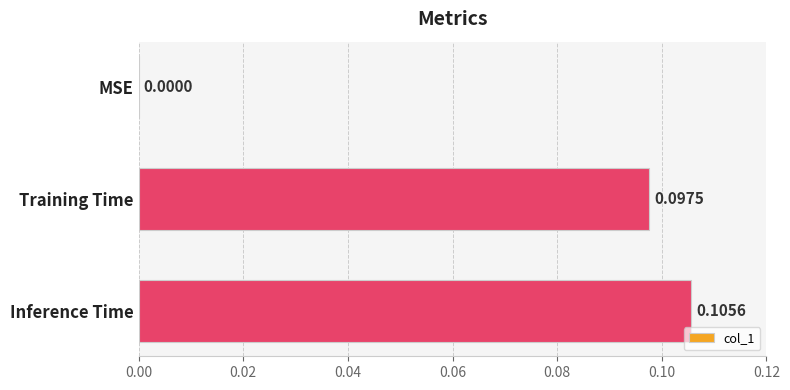

Between Training Time and Inference Time, which is larger?

Inference Time